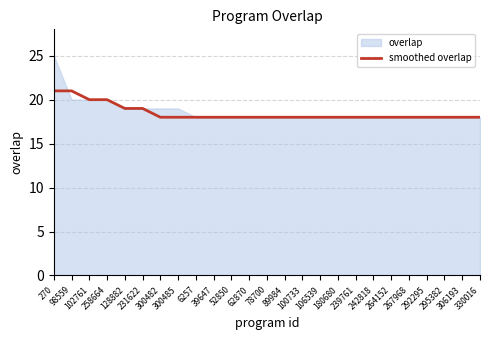

What is the average value?

18